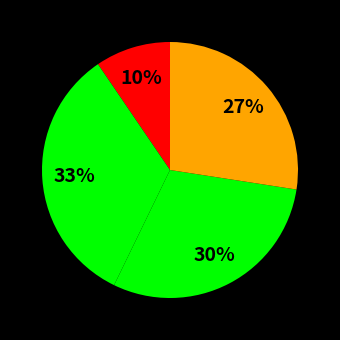

How many segments does this pie chart have?

4